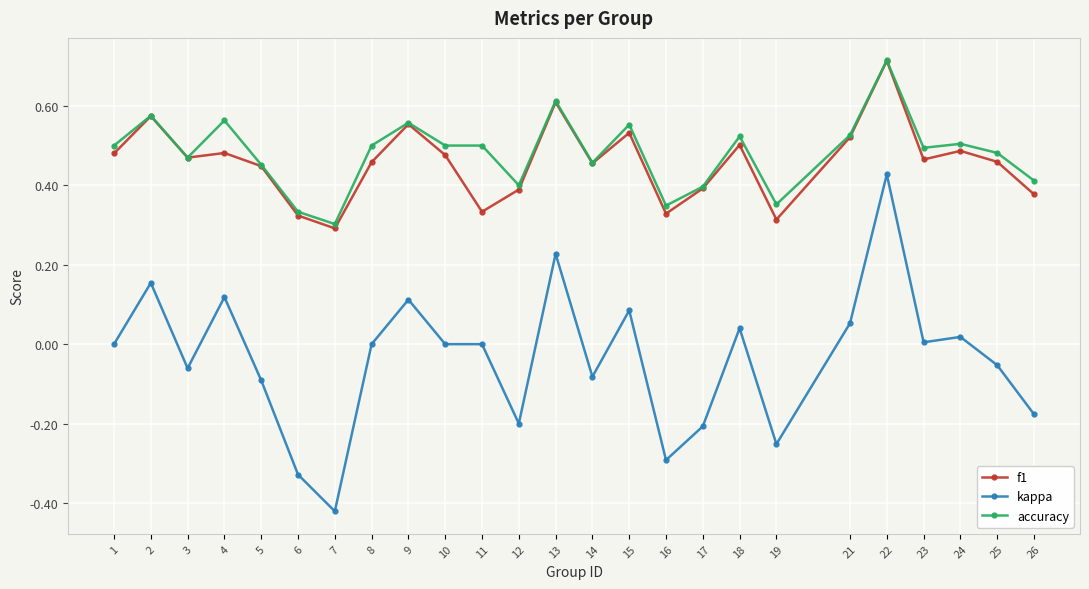

What is the sum of the accuracy values at 18 and 4?

1.1